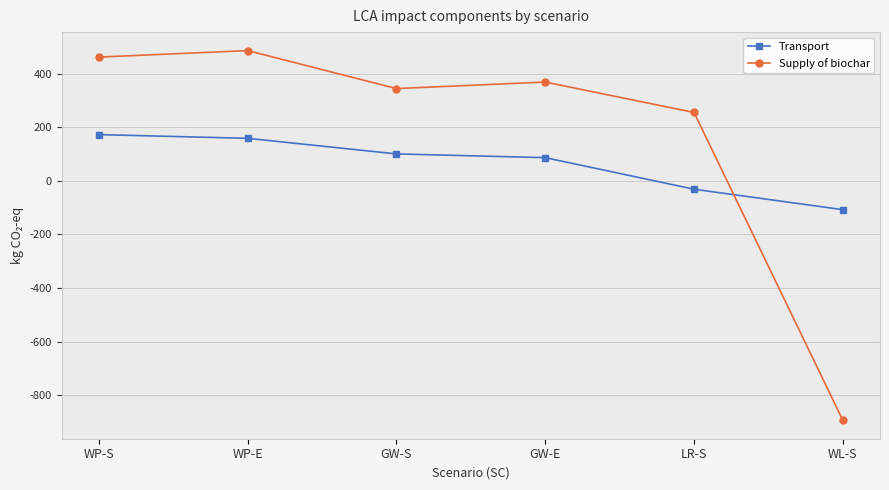

After their last crossing, which series has the higher values: Supply of biochar or Transport?

Transport